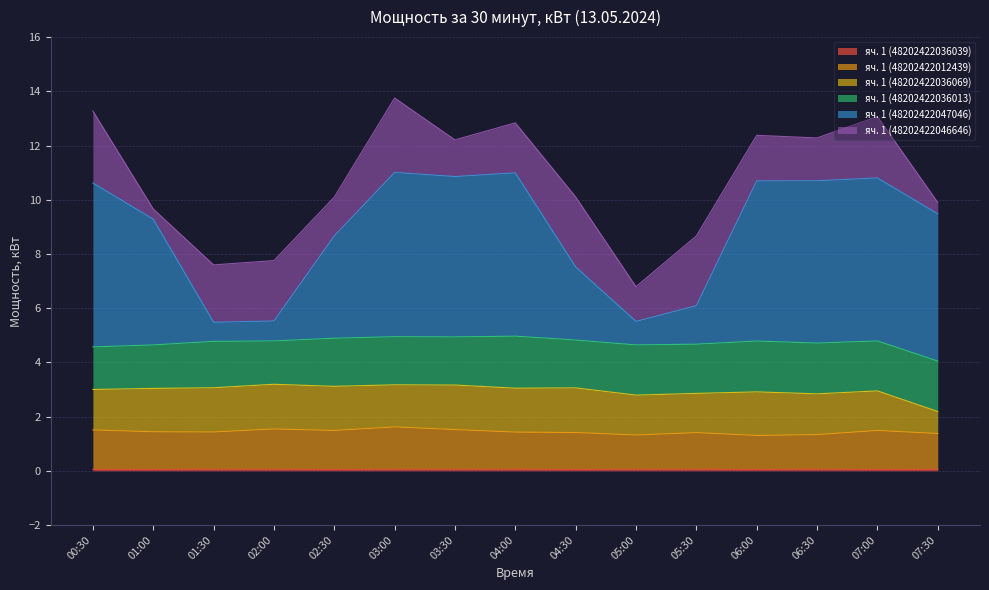

True or false: яч. 1 (48202422036039) has a value of 0.1 at 03:00.

False